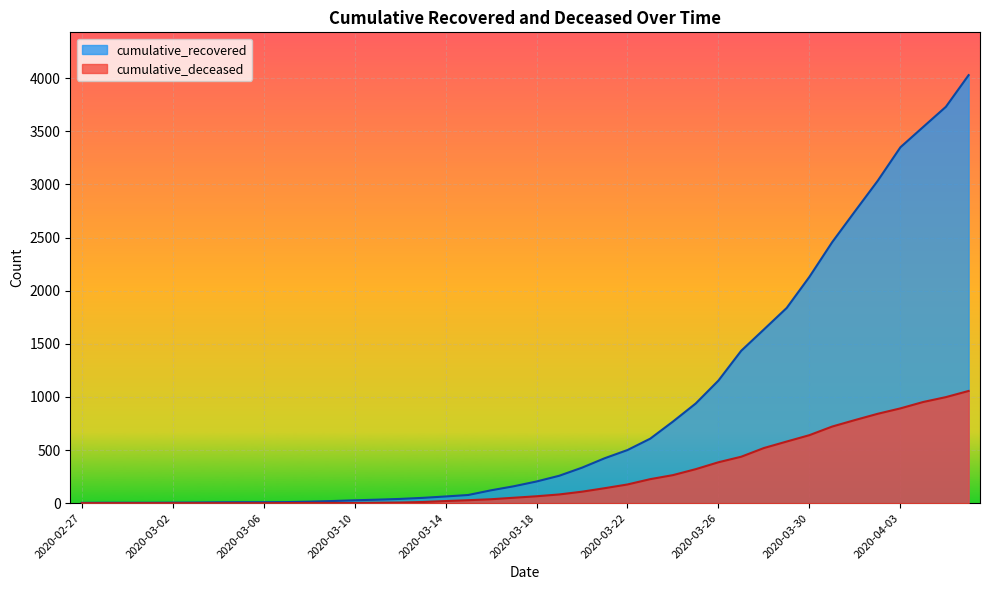

Reading right to left, what are all the values shown in this chart?

cumulative_recovered: 2020-04-06=4028	2020-04-05=3730	2020-04-04=3540	2020-04-03=3349	2020-04-02=3033	2020-04-01=2746	2020-03-31=2456	2020-03-30=2130	2020-03-29=1837	2020-03-28=1635	2020-03-27=1434	2020-03-26=1154	2020-03-25=938	2020-03-24=768	2020-03-23=607	2020-03-22=500	2020-03-21=423	2020-03-20=334	2020-03-19=258	2020-03-18=204	2020-03-17=159	2020-03-16=121	2020-03-15=77	2020-03-14=63	2020-03-13=50	2020-03-12=40	2020-03-11=33	2020-03-10=27	2020-03-09=20	2020-03-08=14	2020-03-07=10	2020-03-06=9	2020-03-05=9	2020-03-04=8	2020-03-03=6	2020-03-02=5	2020-03-01=4	2020-02-29=4	2020-02-28=4	2020-02-27=3
cumulative_deceased: 2020-04-06=1056	2020-04-05=998	2020-04-04=952	2020-04-03=892	2020-04-02=841	2020-04-01=782	2020-03-31=721	2020-03-30=640	2020-03-29=580	2020-03-28=519	2020-03-27=437	2020-03-26=385	2020-03-25=320	2020-03-24=264	2020-03-23=226	2020-03-22=176	2020-03-21=141	2020-03-20=108	2020-03-19=82	2020-03-18=65	2020-03-17=51	2020-03-16=37	2020-03-15=28	2020-03-14=20	2020-03-13=11	2020-03-12=6	2020-03-11=4	2020-03-10=2	2020-03-09=2	2020-03-08=2	2020-03-07=1	2020-03-06=0	2020-03-05=0	2020-03-04=0	2020-03-03=0	2020-03-02=0	2020-03-01=0	2020-02-29=0	2020-02-28=0	2020-02-27=0